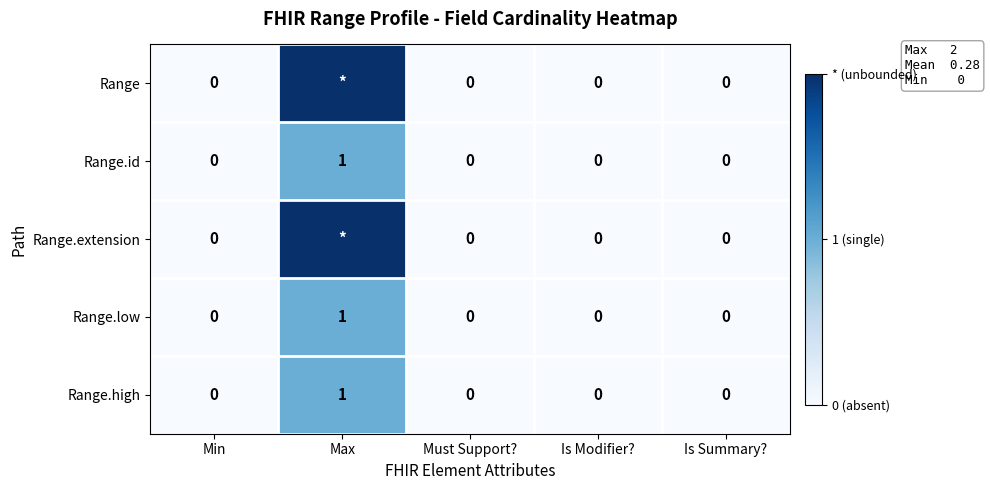

Which category has the lowest value across all series?

Min